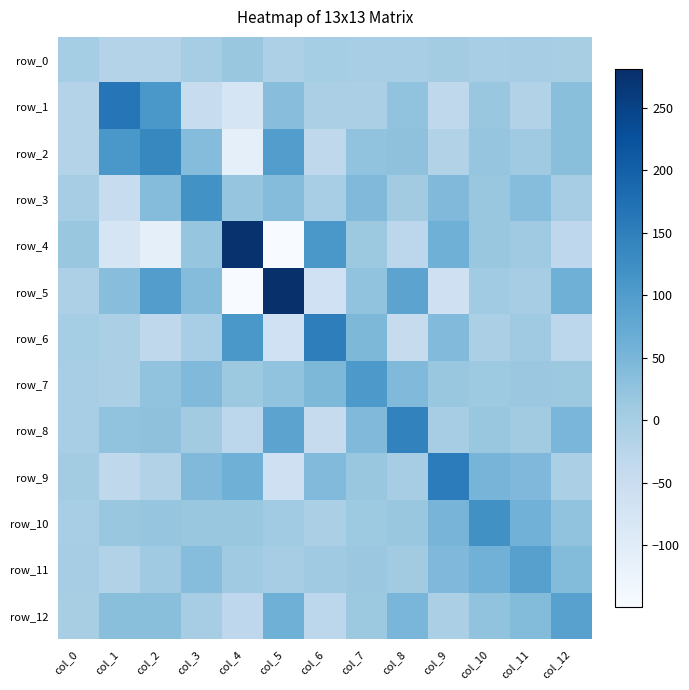

What is the sum of the row_1 values at col_9 and col_5?

1.8